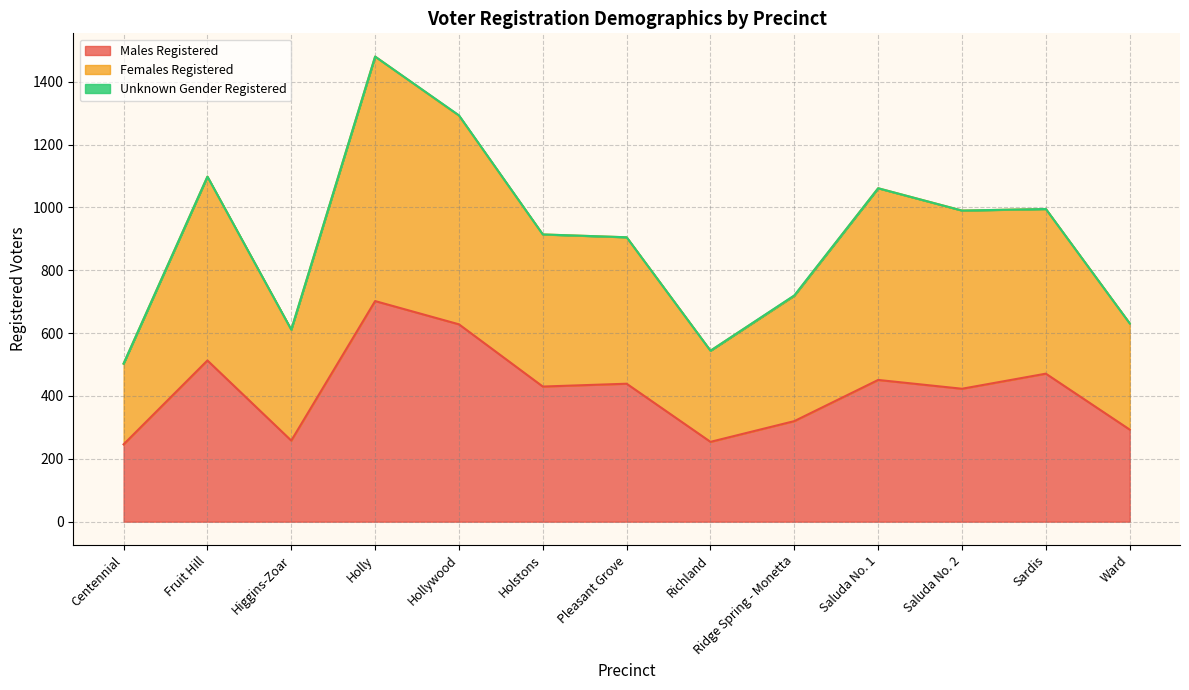

At which category is the sum across all series the highest?

Holly